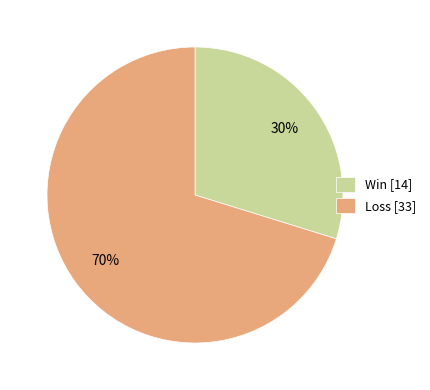

Which slice is the smallest?

Win [14]